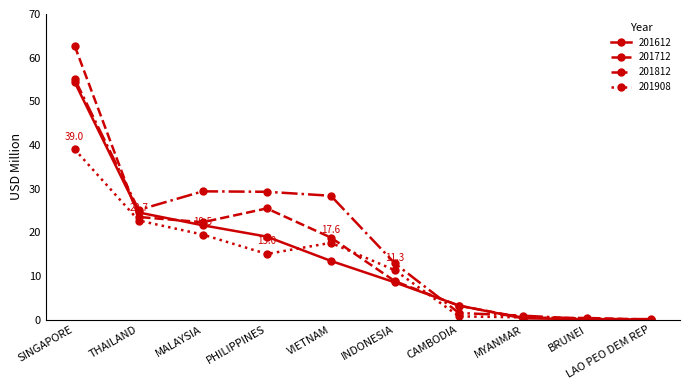

At VIETNAM, list the series in order from largest to smallest.

201812, 201712, 201908, 201612